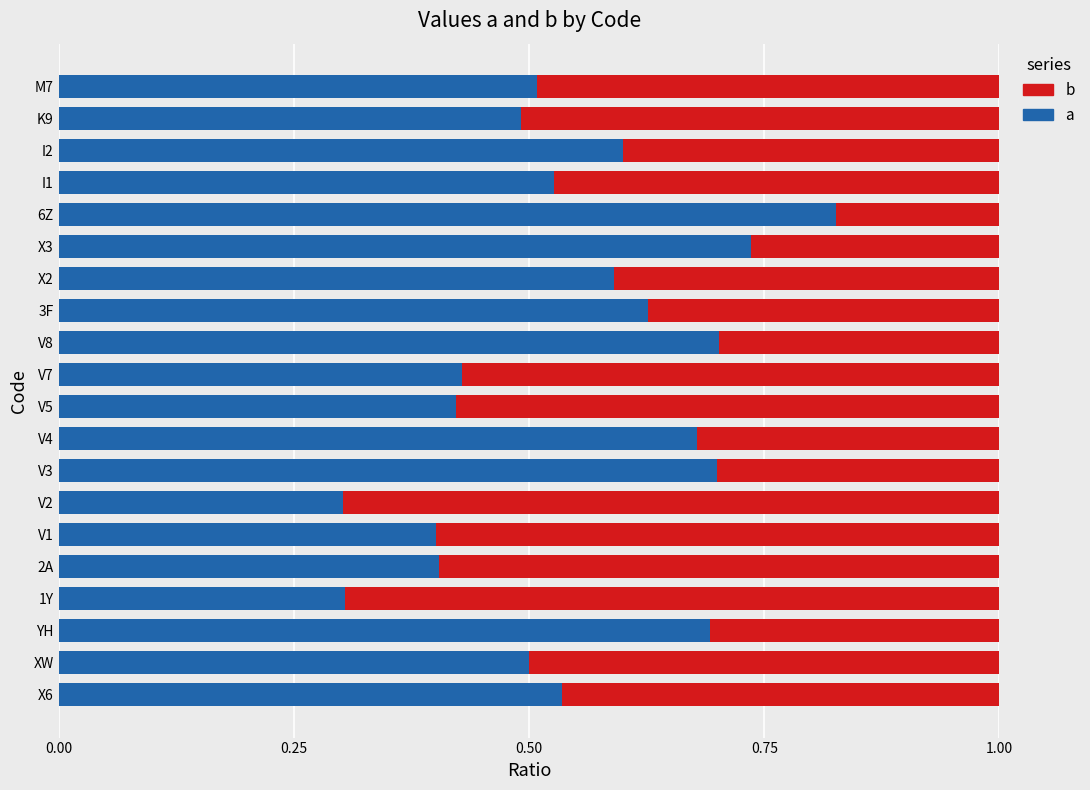

Which category has the highest value in the a series?

6Z